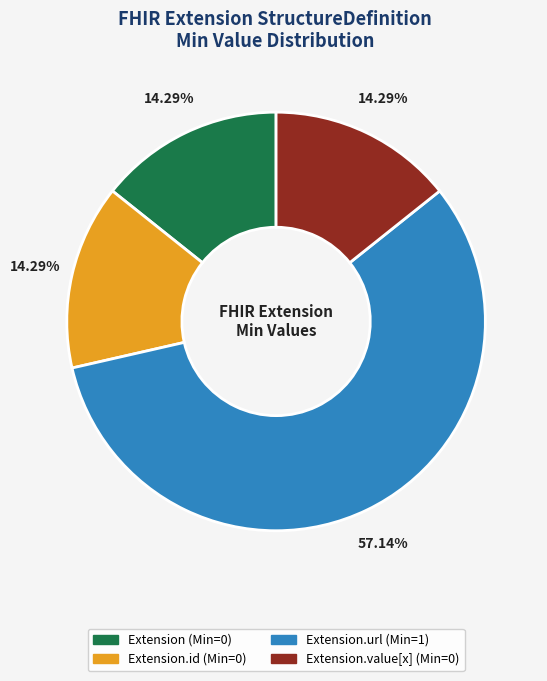

Does any single category account for the majority?

Yes